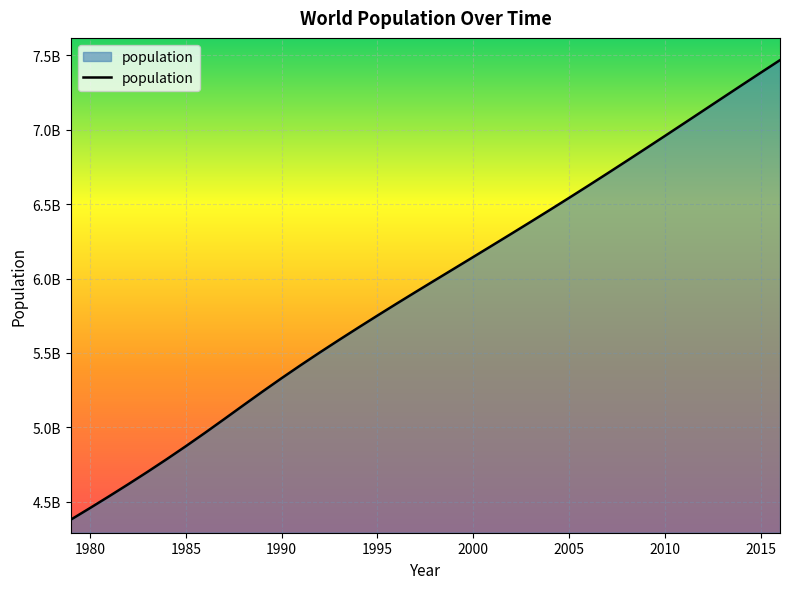

Is this an area chart (filled region under the line)?

Yes